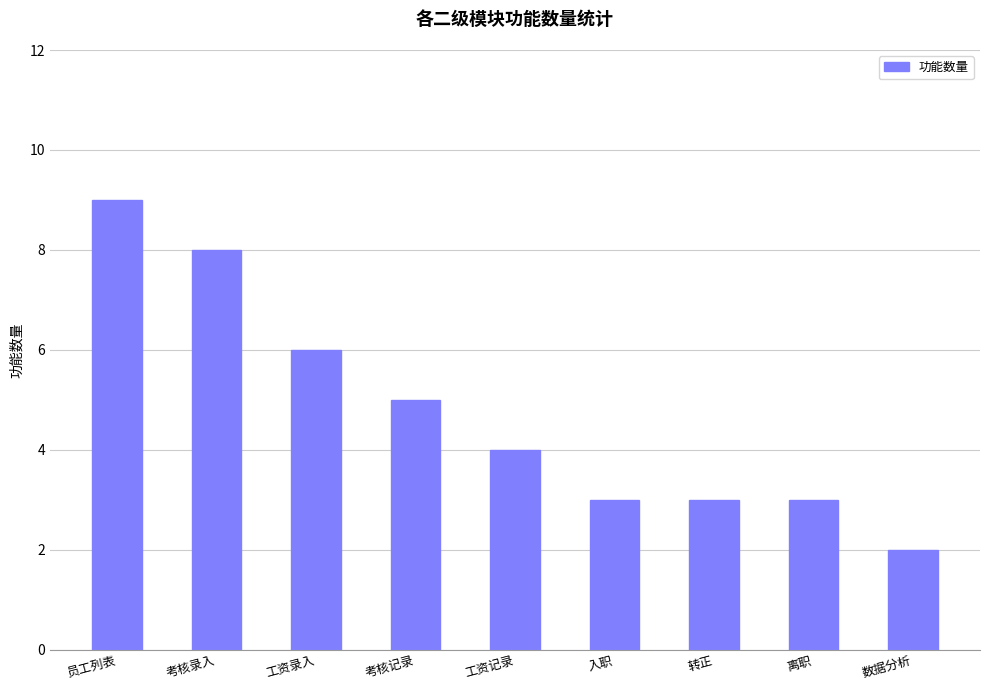

Which label corresponds to the smallest value in the chart?

数据分析